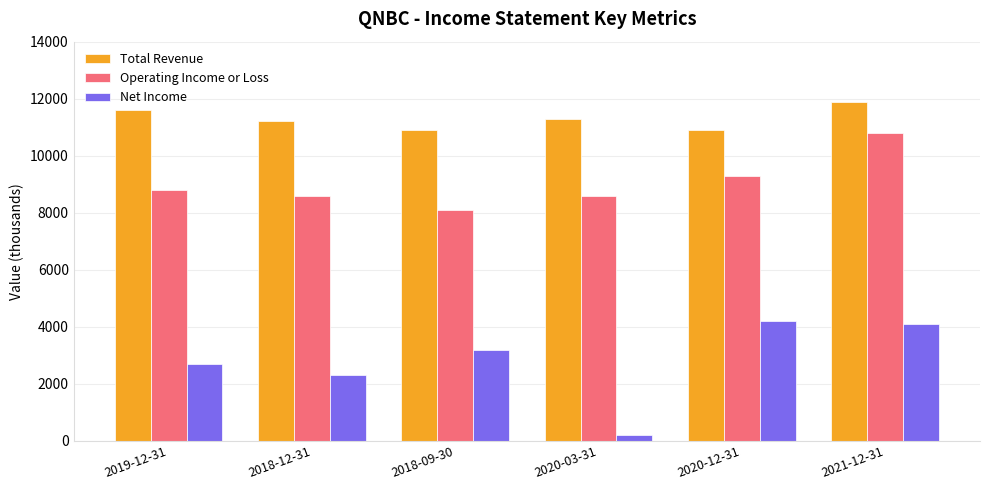

Which series has the largest total across all categories?

Total Revenue